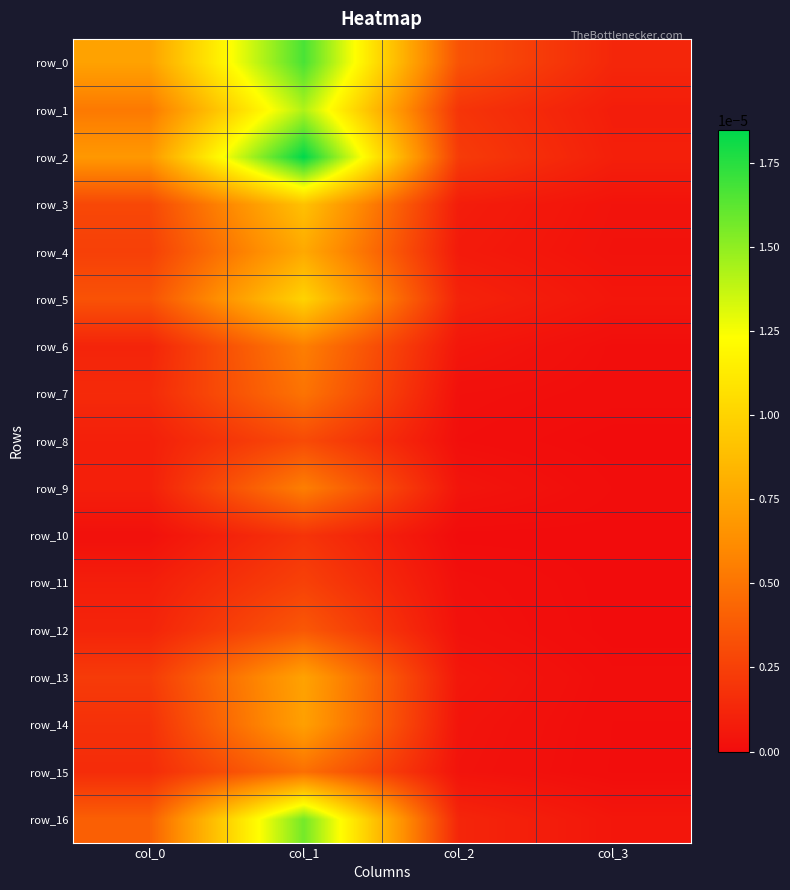

True or false: row_4 has a value of 0.0 at col_0.

True